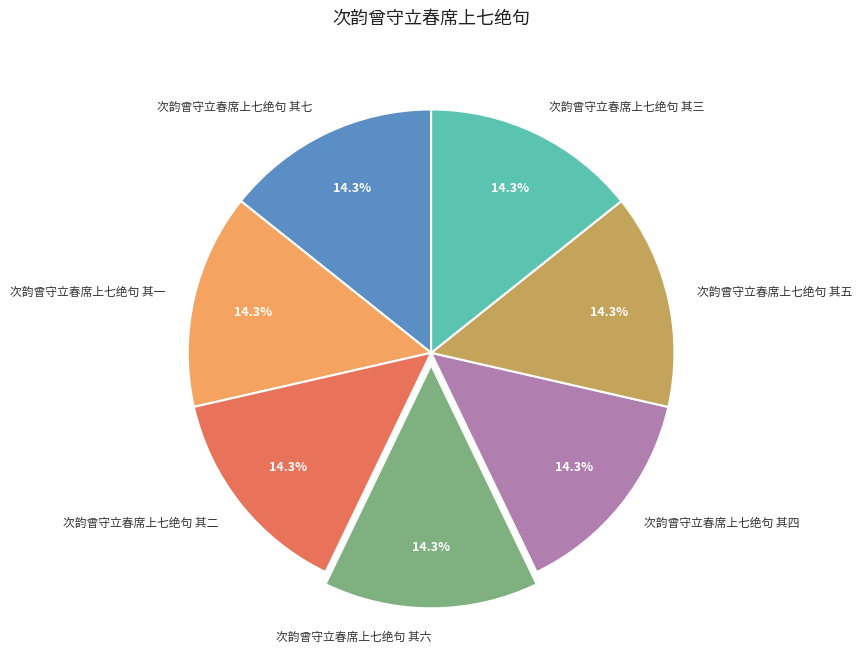

Is the sum of 次韵曾守立春席上七绝句 其四 and 次韵曾守立春席上七绝句 其三 greater than half?

No